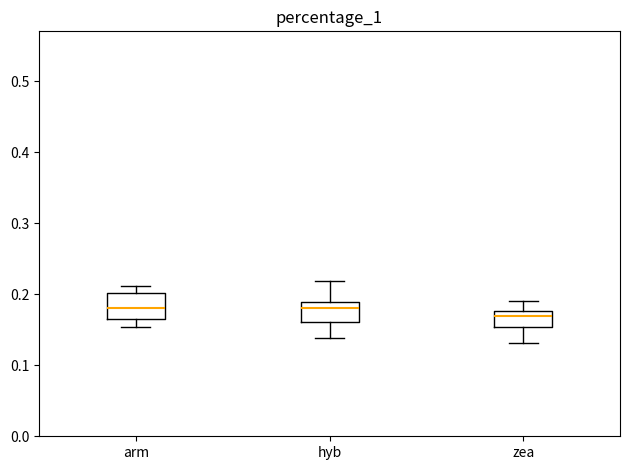

Where is the lower edge of the box for hyb on the y-axis? The values are not printed on the chart, so give them approximately, as read against the axis.

0.16